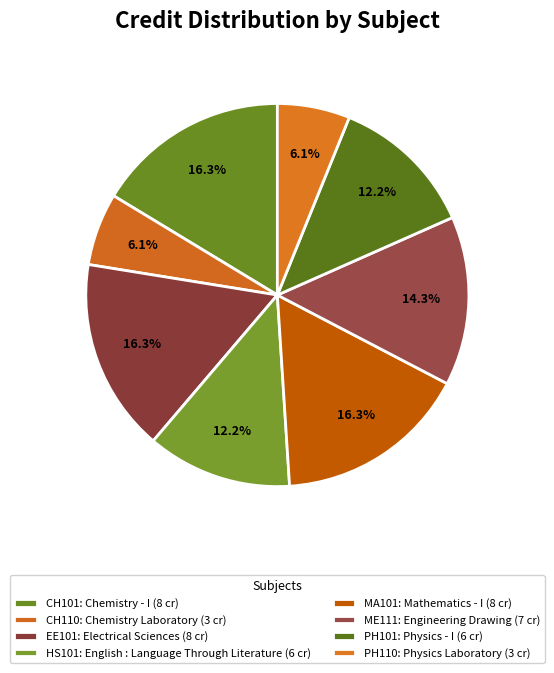

Count the number of slices in the pie.

8